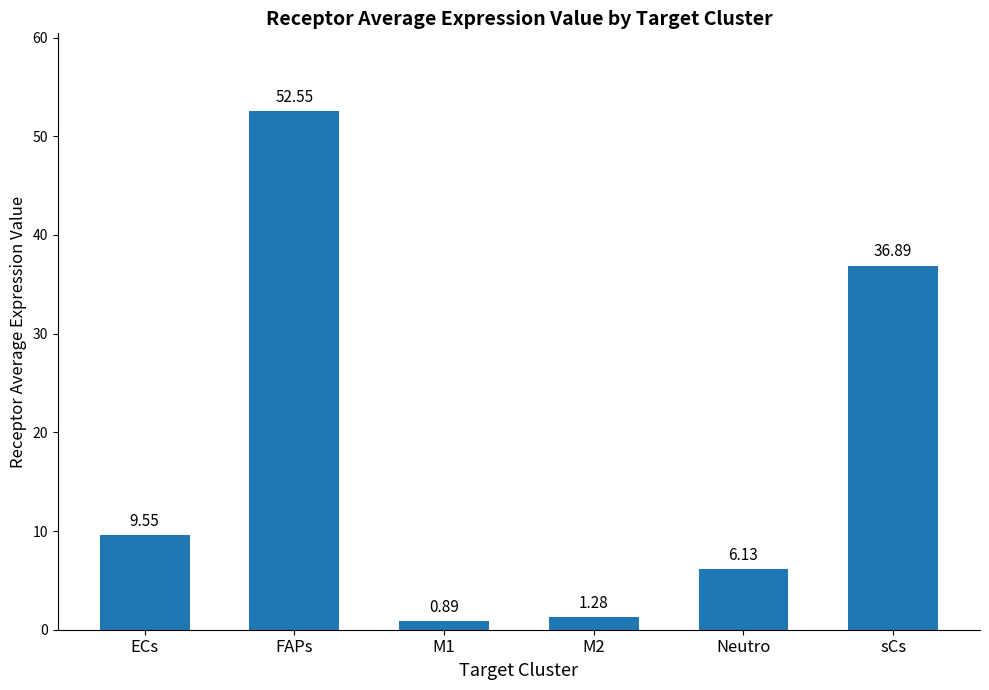

At which category does the chart reach its peak across all series?

FAPs